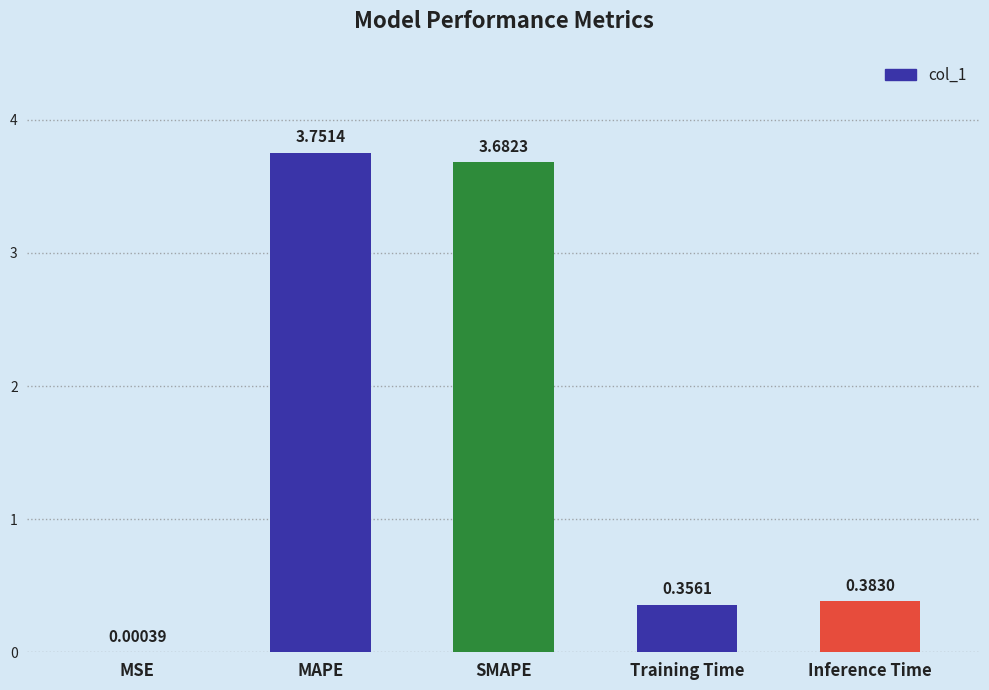

What is the sum of all values?

8.2